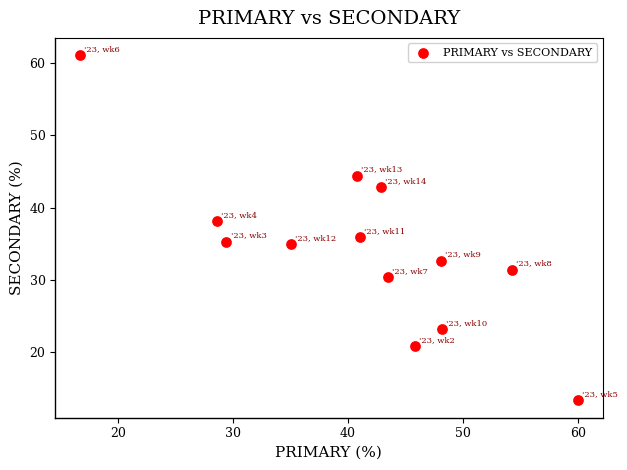

What is the range of Y values (max minus min)?

47.8